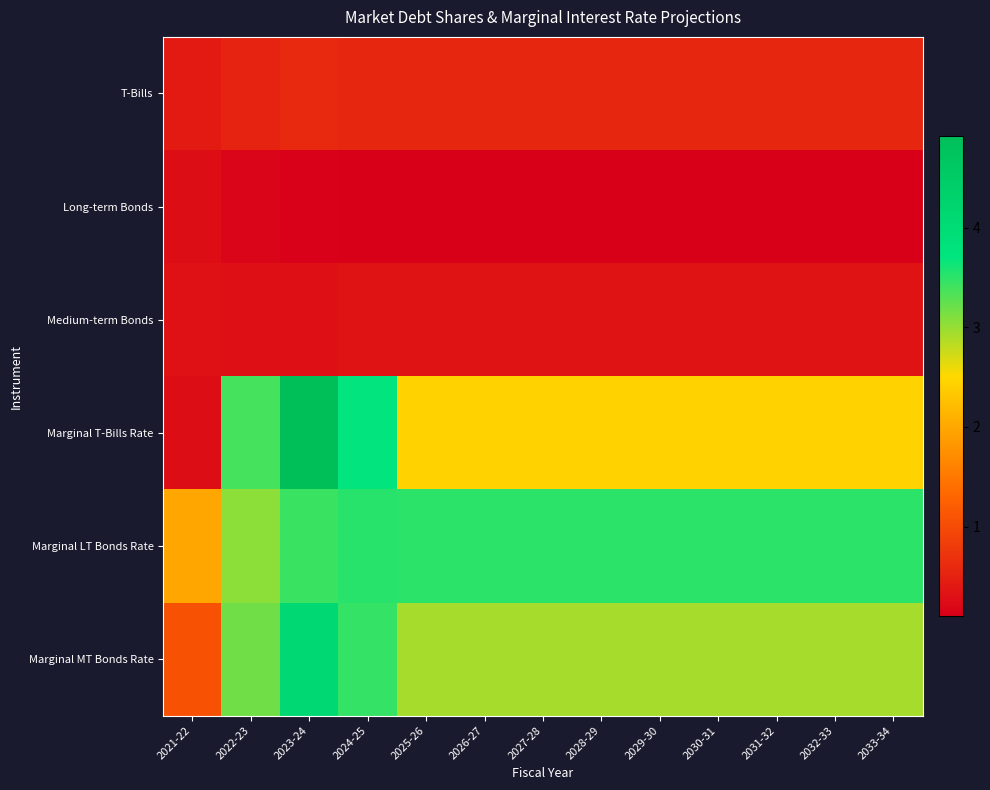

At 2033-34, list the series in order from largest to smallest.

Marginal LT Bonds Rate, Marginal MT Bonds Rate, Marginal T-Bills Rate, T-Bills, Medium-term Bonds, Long-term Bonds